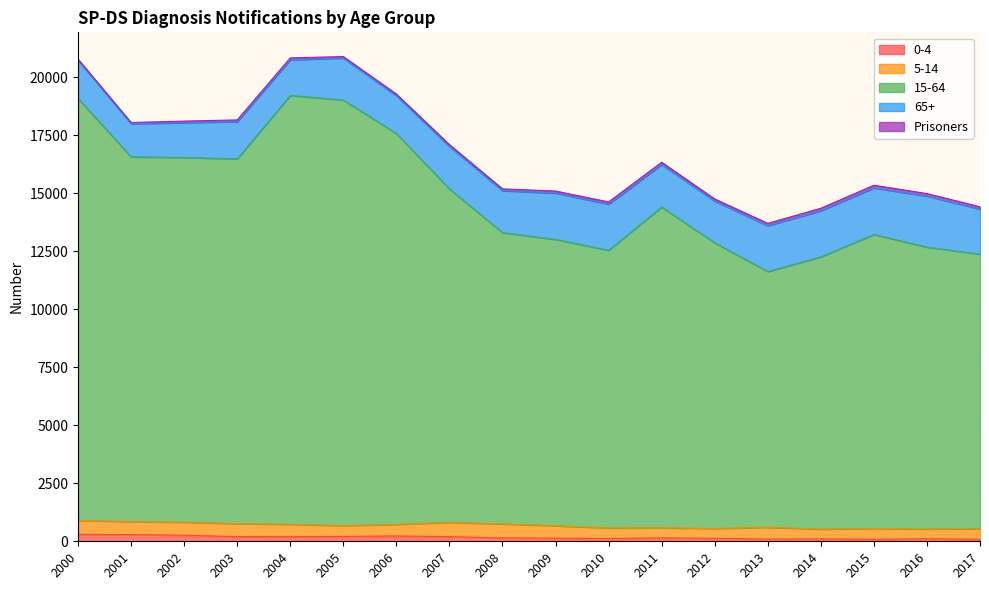

Which series has the largest total across all categories?

15-64